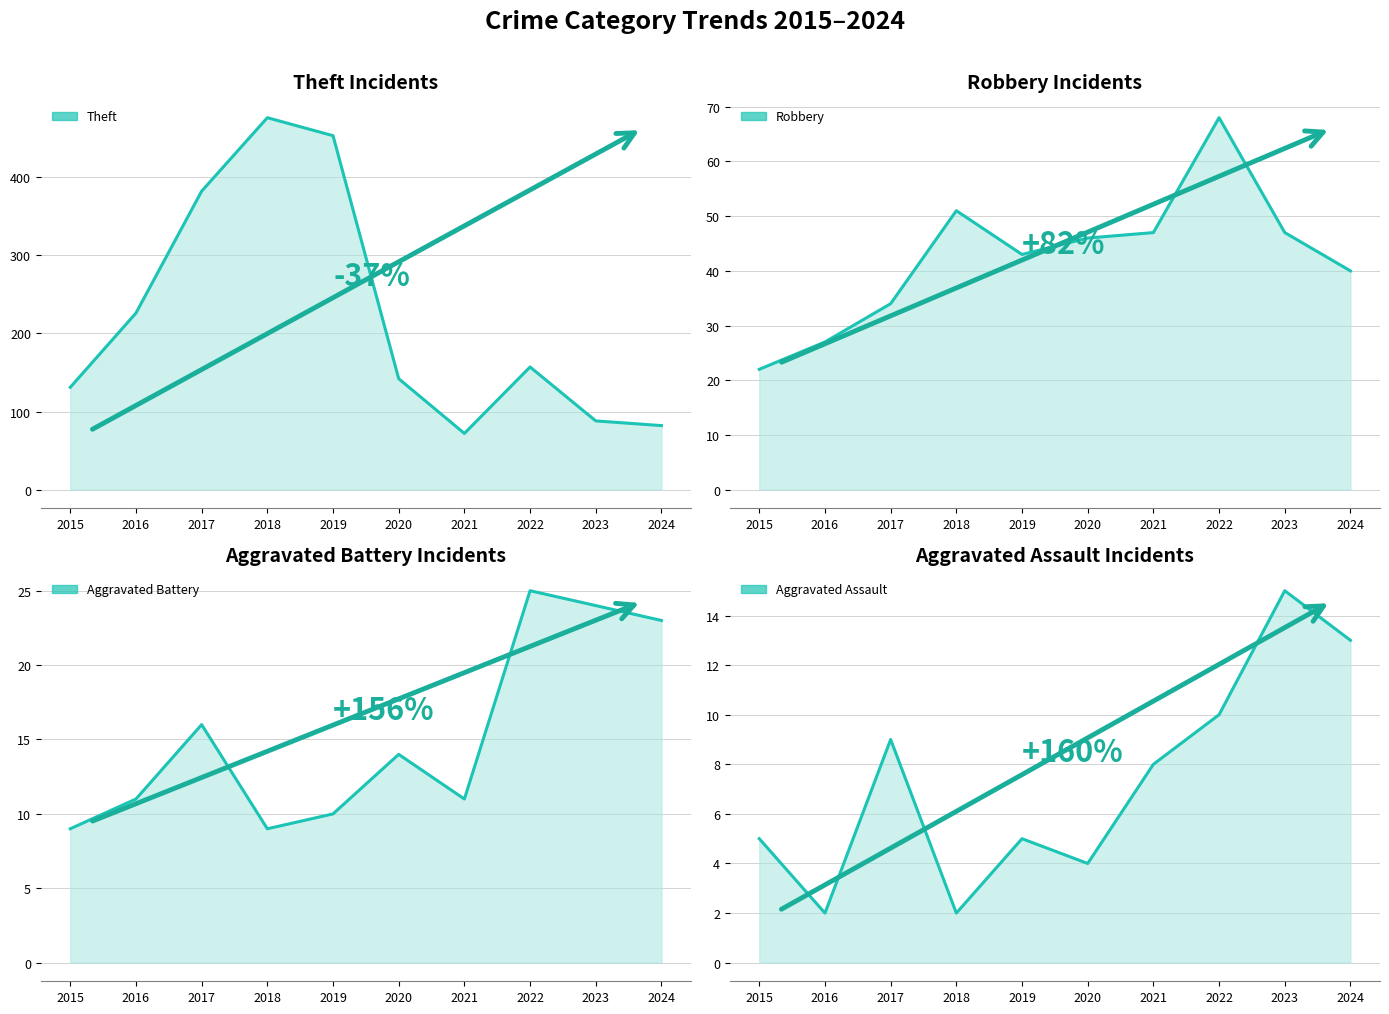

True or false: Aggravated Battery has a value of 17 at 2016.

False